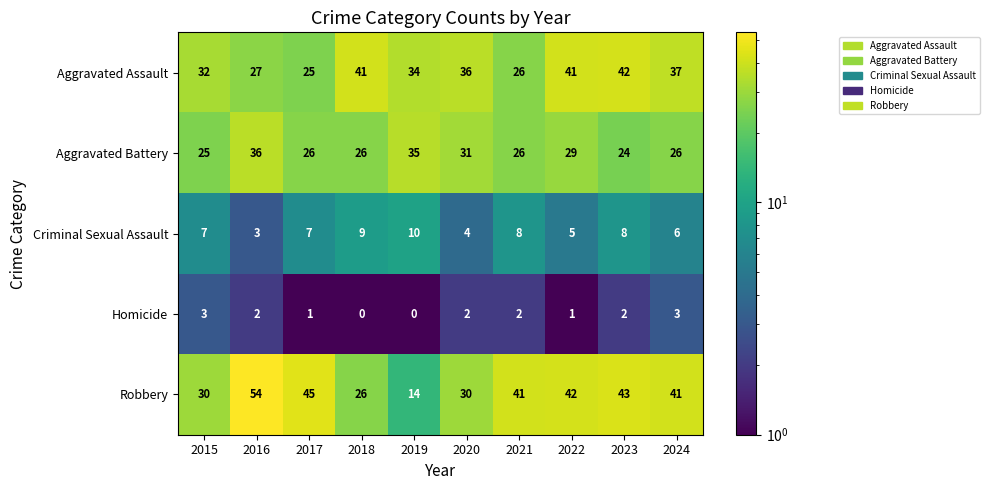

Is it true that Homicide equals 1 at 2019?

False